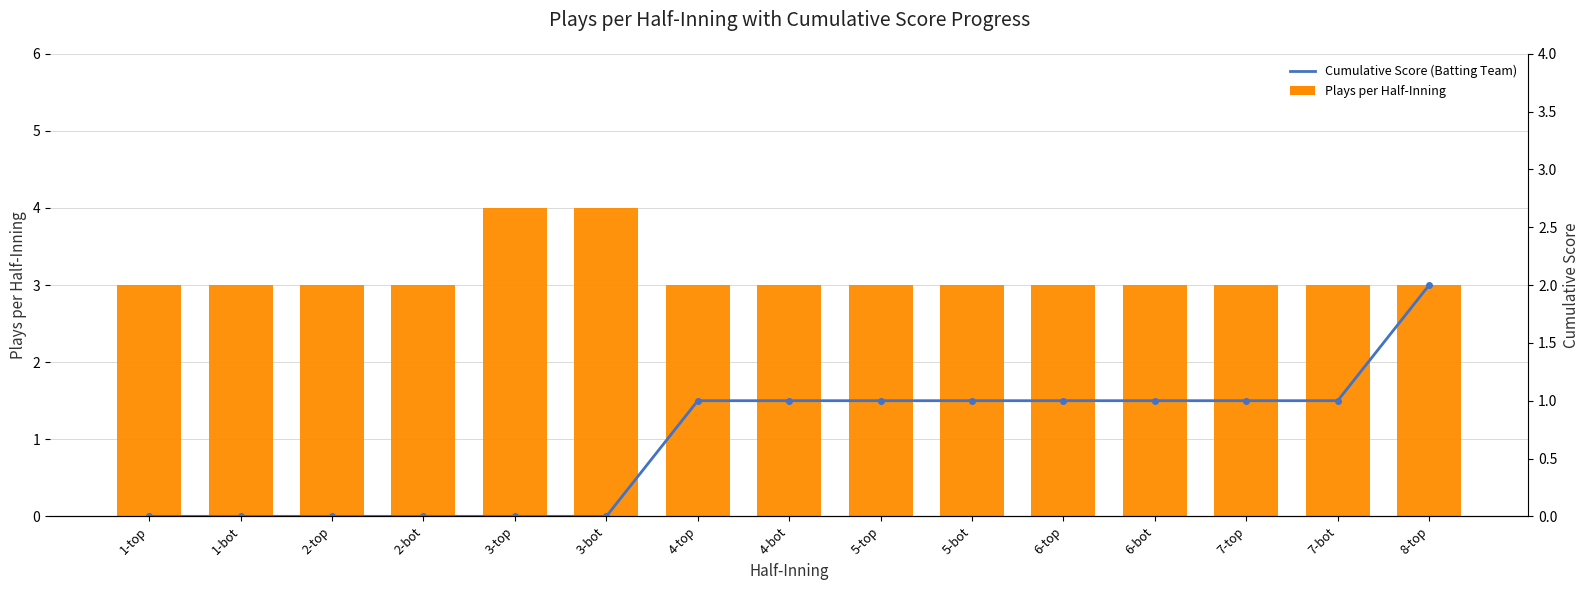

What is the maximum value shown in the chart?

4